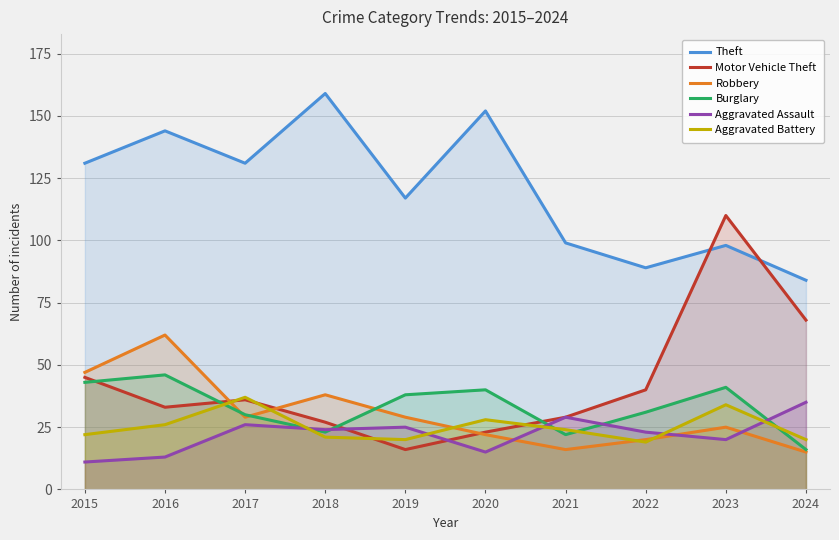

How many lines are shown in the chart?

6